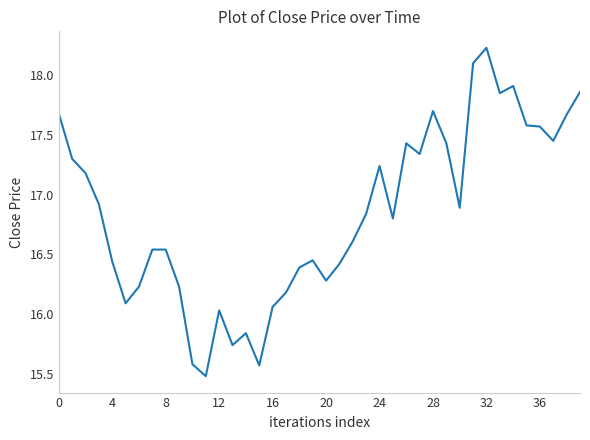

What is the greatest value displayed?

18.2